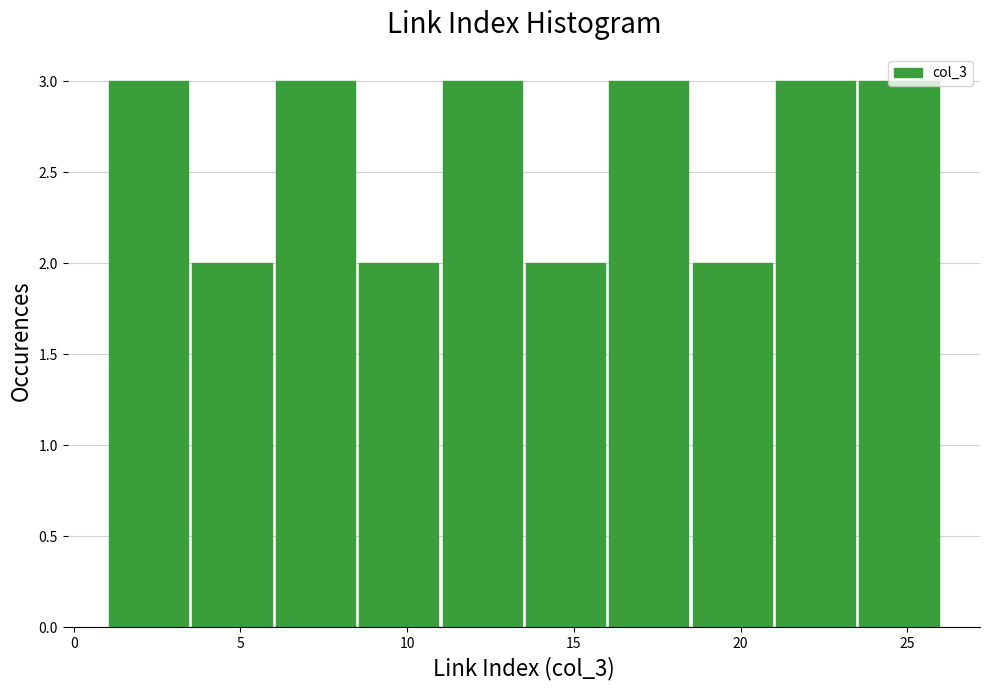

What is the height of the bar covering 6.0 to 8.5 on the x-axis? The values are not printed on the chart, so give them approximately, as read against the axis.

3